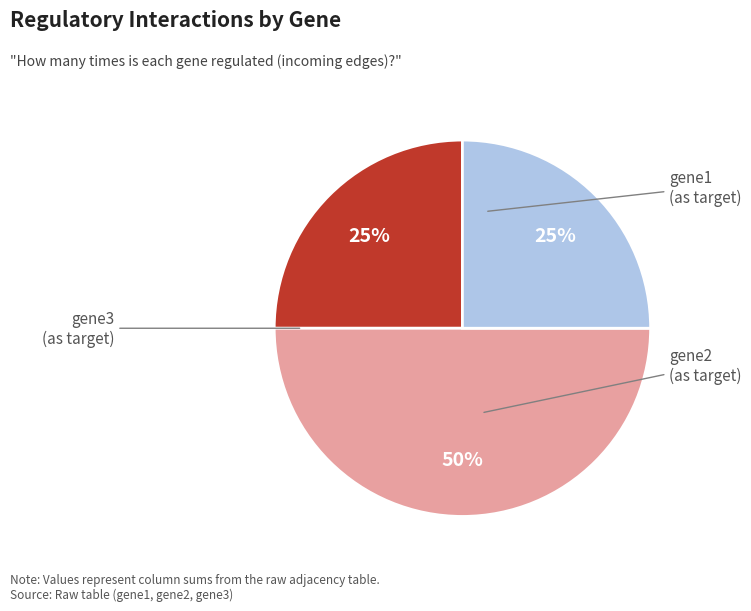

The gene3 slice represents 14% of the pie. True or false?

False